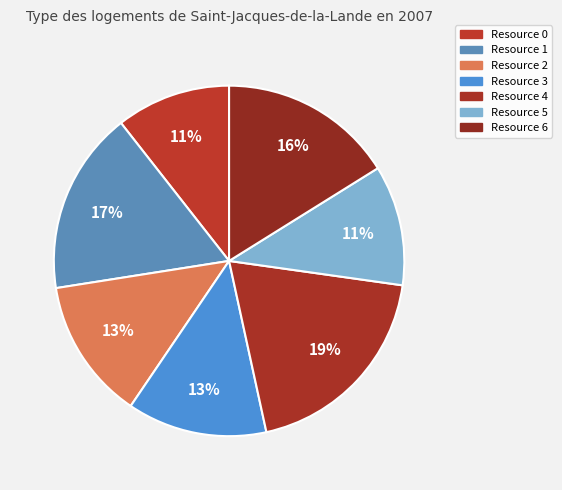

What is the largest slice in the pie chart?

Resource 4